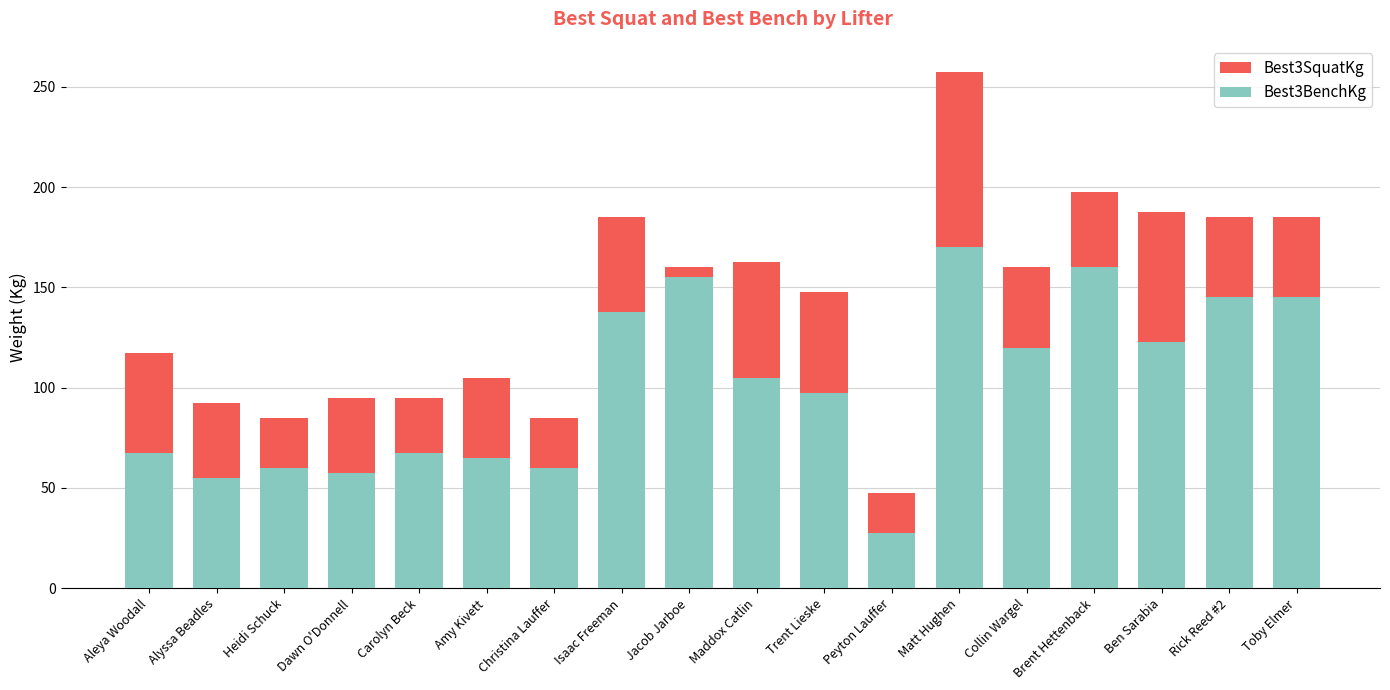

Reading left to right, extract all data points from this chart.

Best3SquatKg: 117.5	92.5	85.0	95.0	95.0	105.0	85.0	185.0	160.0	162.5	147.5	47.5	257.5	160.0	197.5	187.5	185.0	185.0
Best3BenchKg: 67.5	55.0	60.0	57.5	67.5	65.0	60.0	137.5	155.0	105.0	97.5	27.5	170.0	120.0	160.0	122.5	145.0	145.0